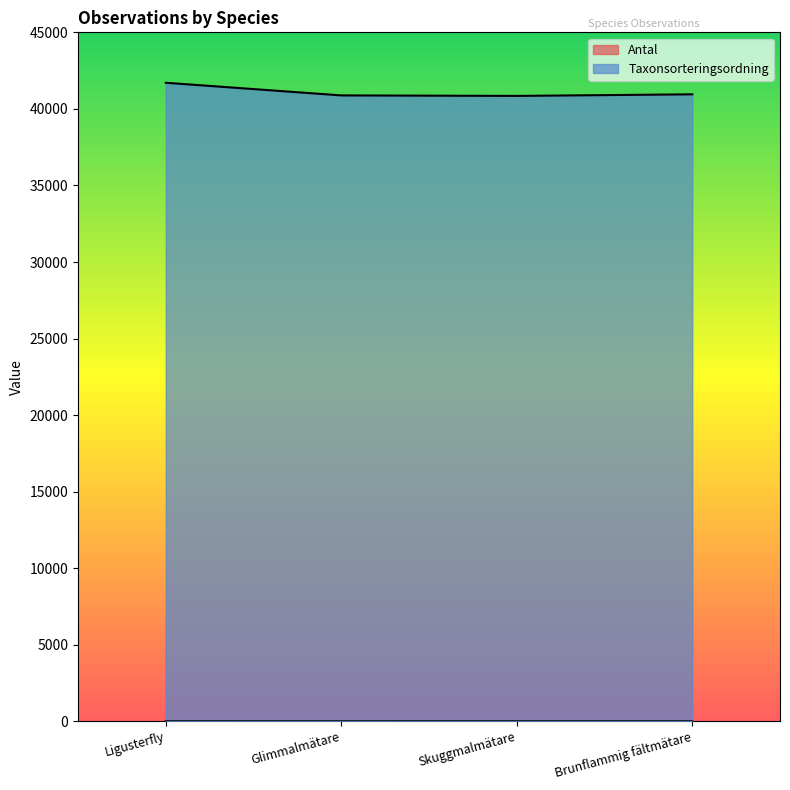

Count the number of categories in the chart.

4